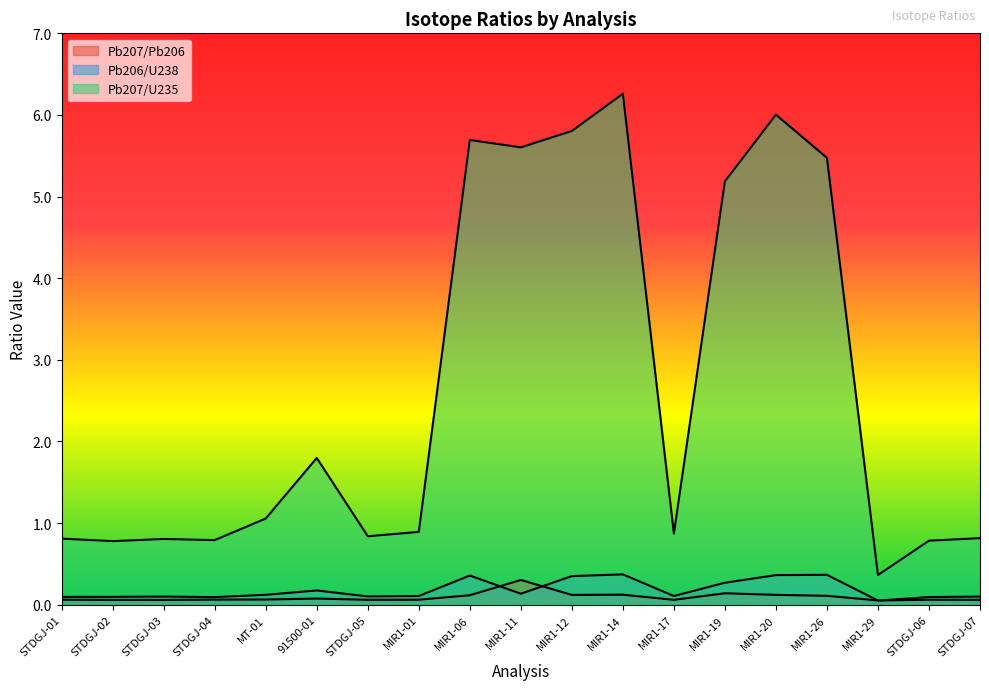

Which series has the largest range (max minus min)?

Pb207/U235